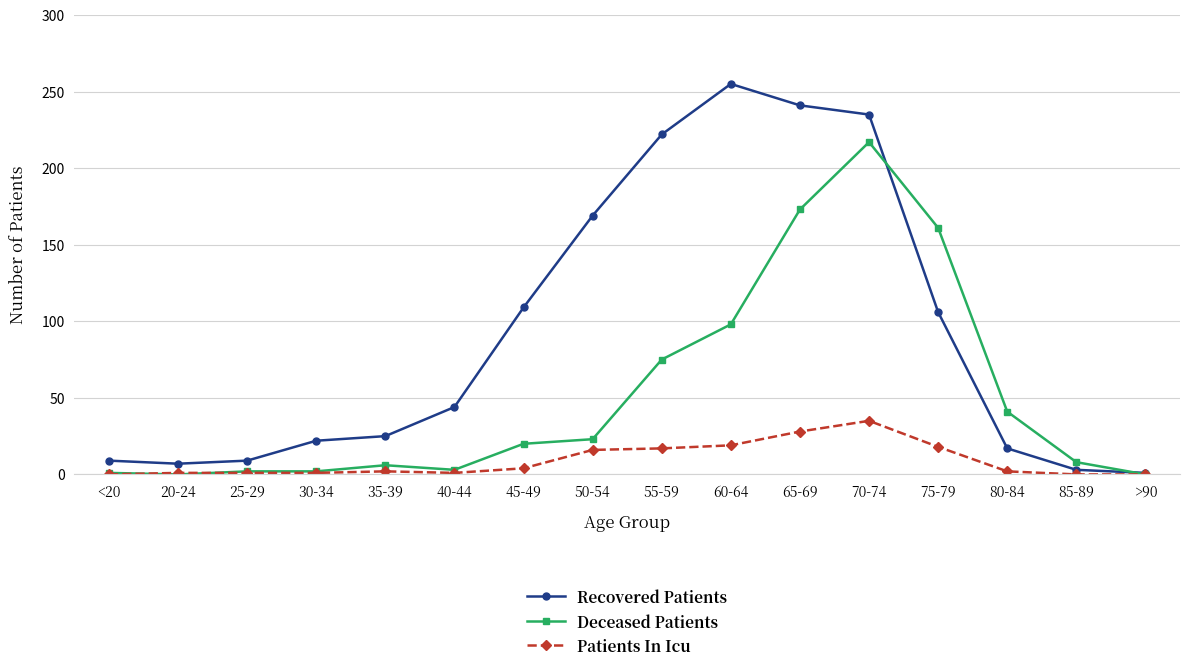

At which category does the chart reach its peak across all series?

60-64